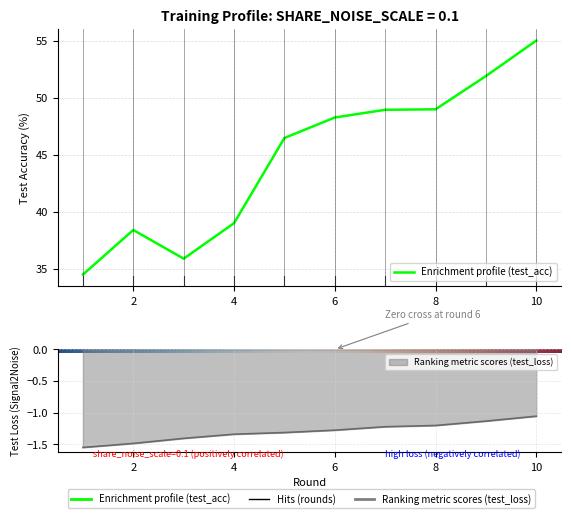

True or false: test_loss has a value of -1.6 at 1.

True